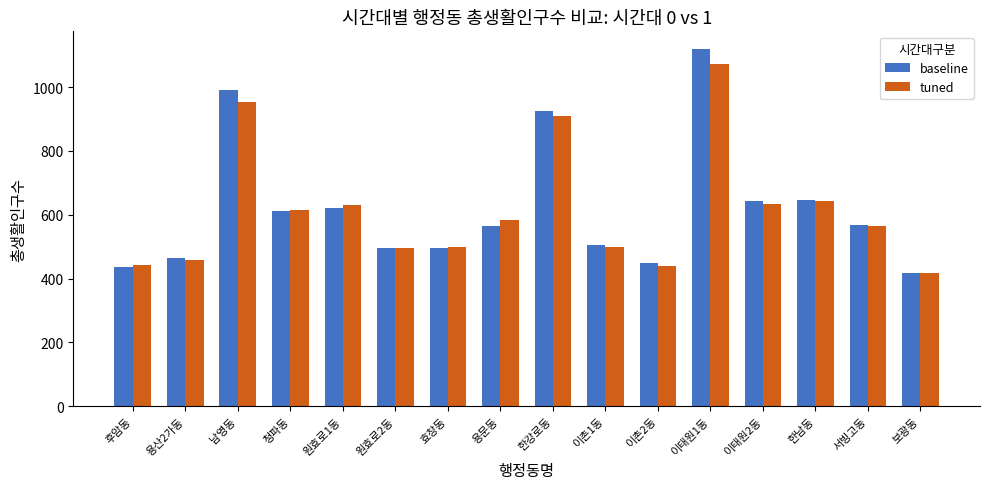

What is the label of the 6th bar from the left?

원효로2동